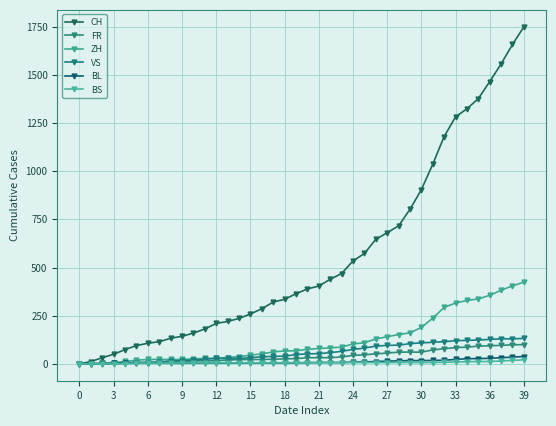

How many lines are shown in the chart?

6